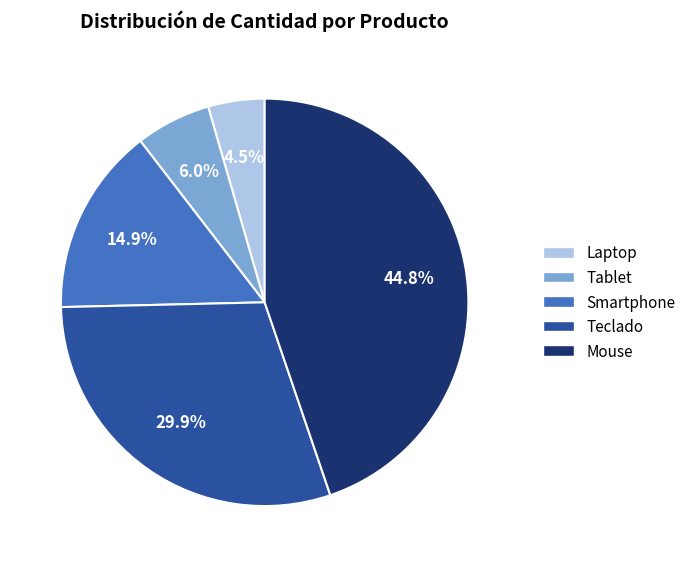

Combined, do Tablet and Mouse account for over 50%?

Yes